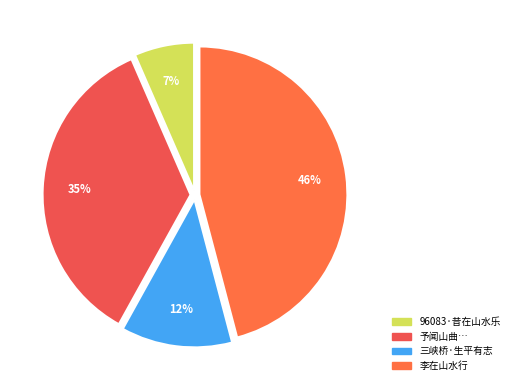

How many slices are in this pie chart?

4